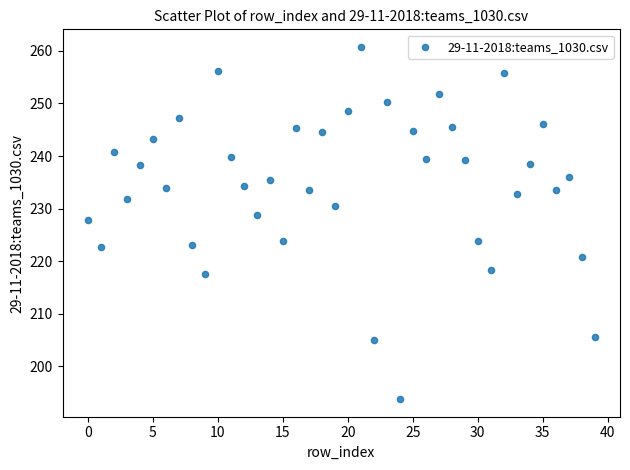

What is the range of Y values (max minus min)?

67.0